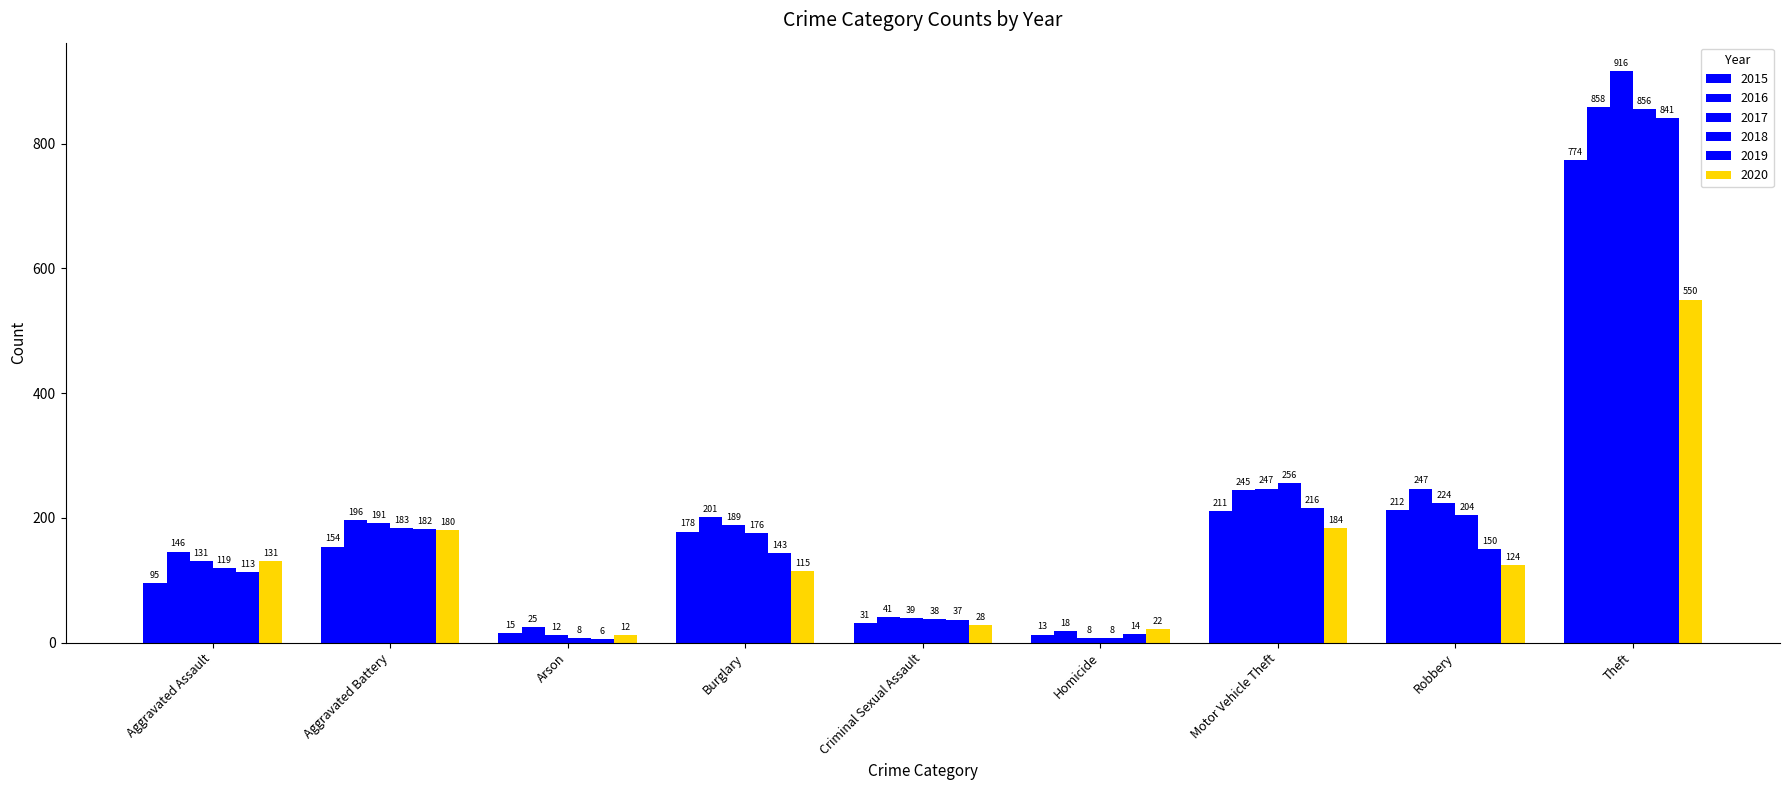

At how many categories does at least one series exceed 596?

1